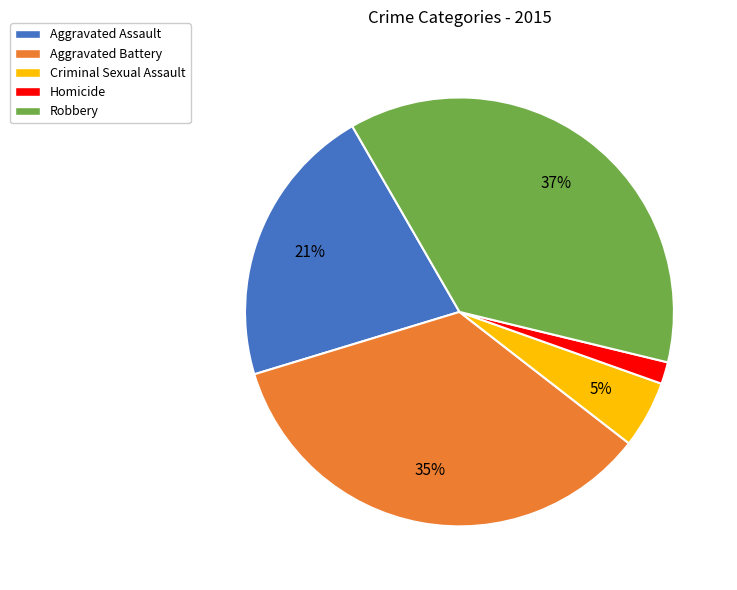

Rank the categories by value from highest to lowest.

Robbery, Aggravated Battery, Aggravated Assault, Criminal Sexual Assault, Homicide